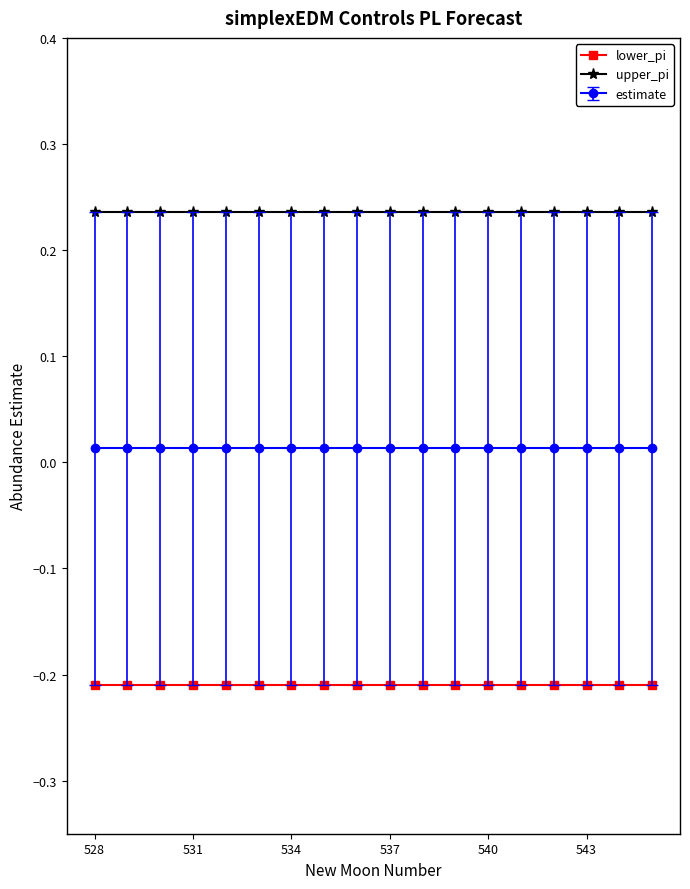

At how many categories does at least one series exceed 0?

18